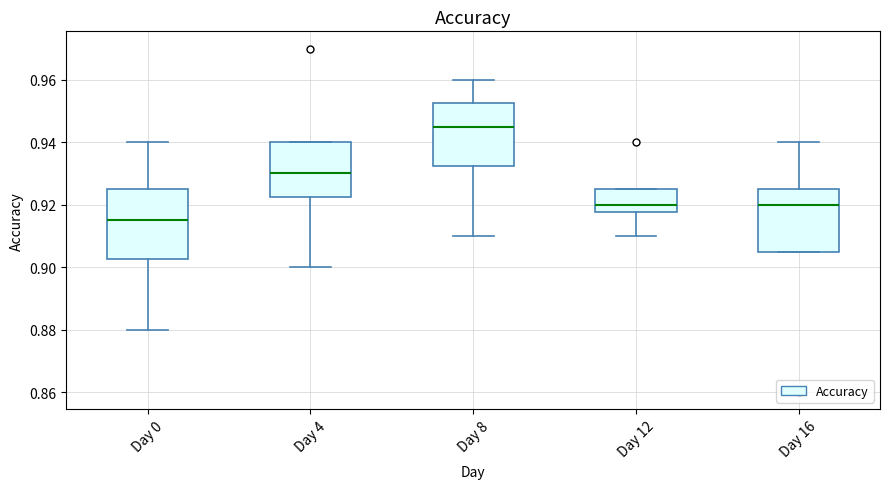

Reading left to right, transcribe this box plot: for each box, give where its median line is, the range the box spans, and where its two whiskers end, as read against the y-axis. The values are not printed on the chart, so give them approximately, as read against the axis.

Day 0: median 0.916, box 0.902 to 0.926, whiskers 0.880 to 0.940
Day 4: median 0.930, box 0.922 to 0.940, whiskers 0.900 to 0.940
Day 8: median 0.946, box 0.932 to 0.952, whiskers 0.910 to 0.960
Day 12: median 0.920, box 0.918 to 0.926, whiskers 0.910 to 0.926
Day 16: median 0.920, box 0.906 to 0.926, whiskers 0.906 to 0.940